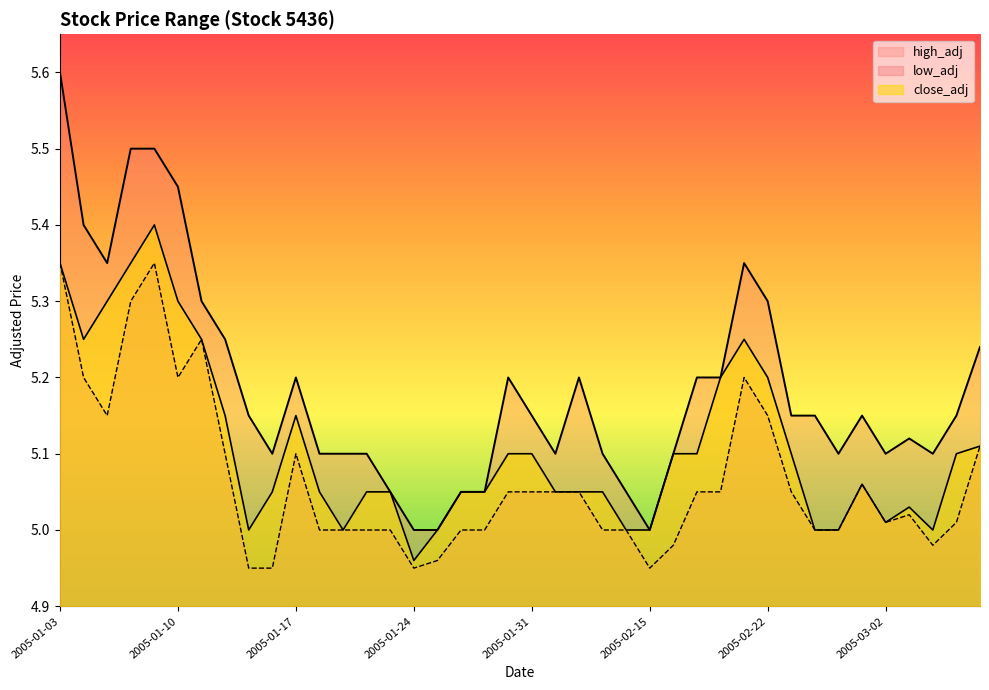

How many lines are shown in the chart?

3